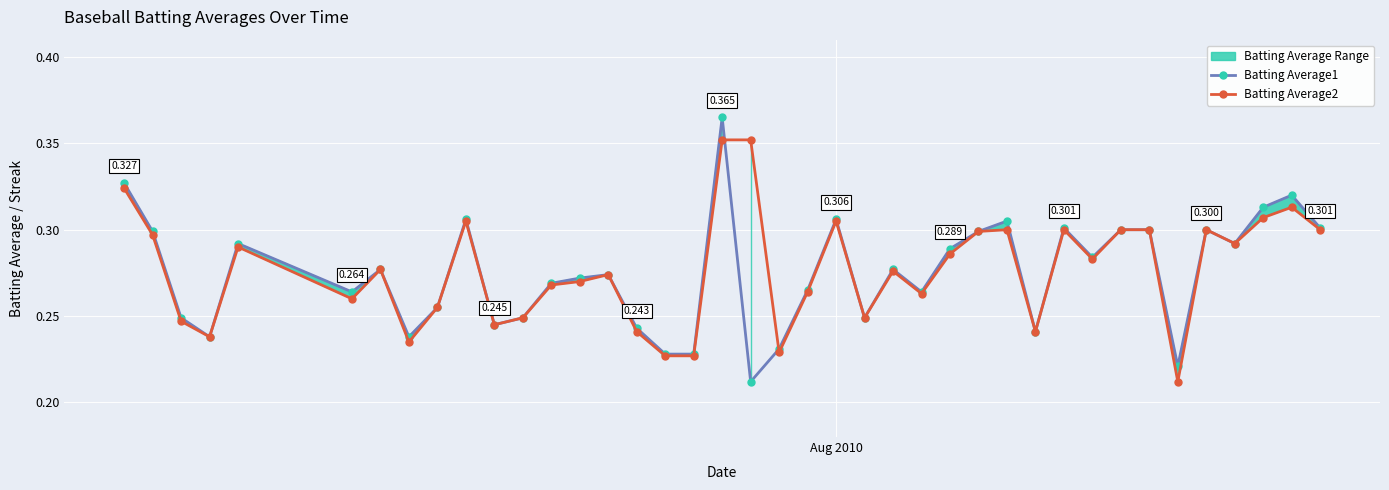

How many lines are shown in the chart?

2